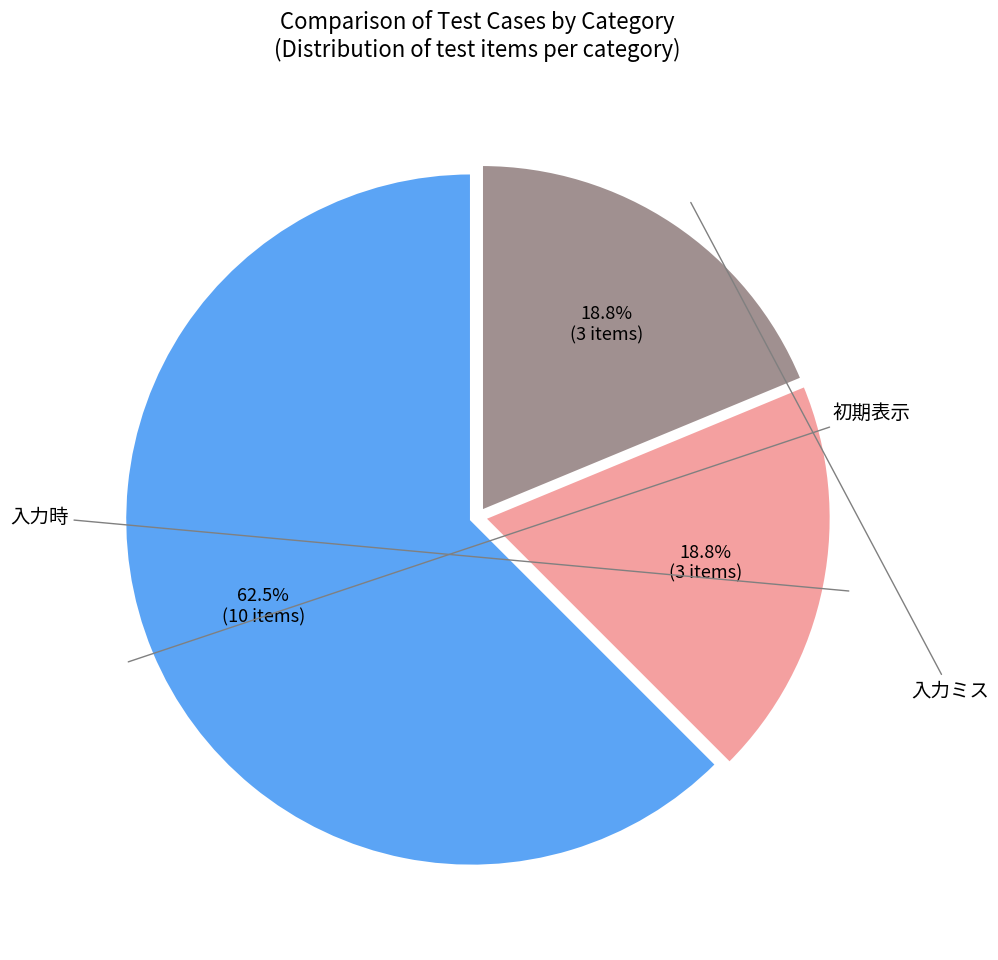

Which category has the biggest portion of the pie?

初期表示